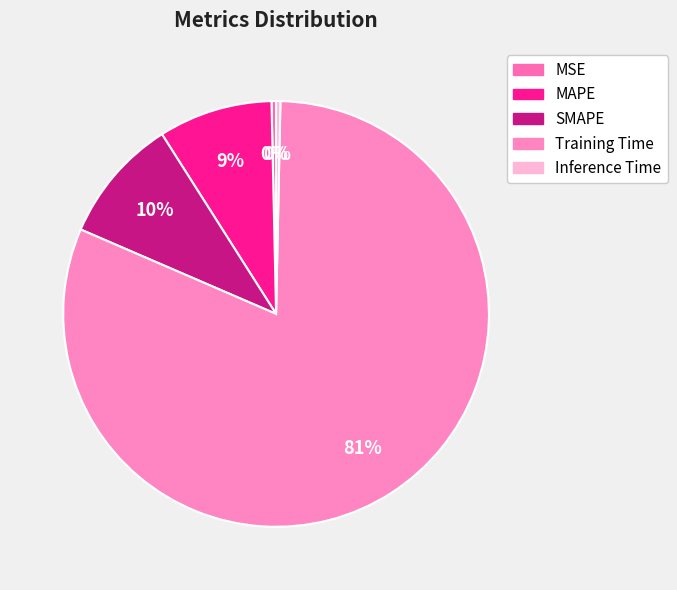

To the nearest percent, what percentage of the pie is SMAPE?

10%